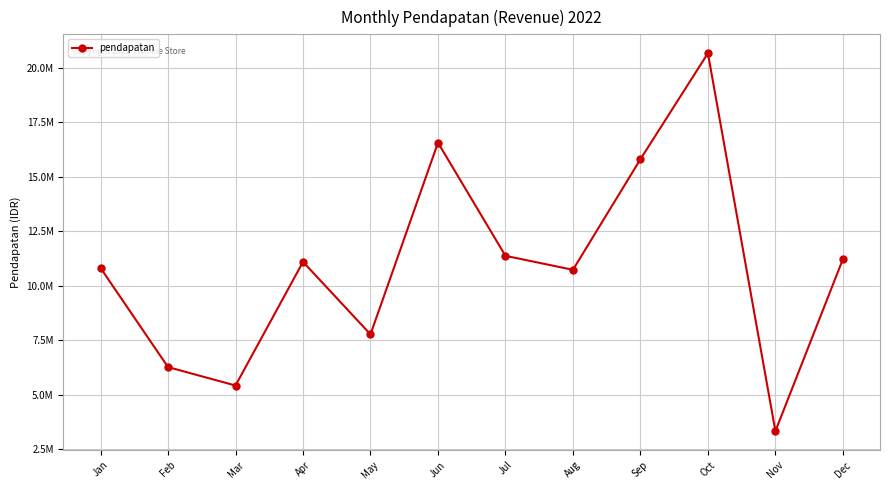

Reading right to left, what are all the values shown in this chart?

Dec=11220020	Nov=3323600	Oct=20681500	Sep=15813405	Aug=10733850	Jul=11375800	Jun=16572350	May=7768390	Apr=11098985	Mar=5419300	Feb=6265200	Jan=10816100